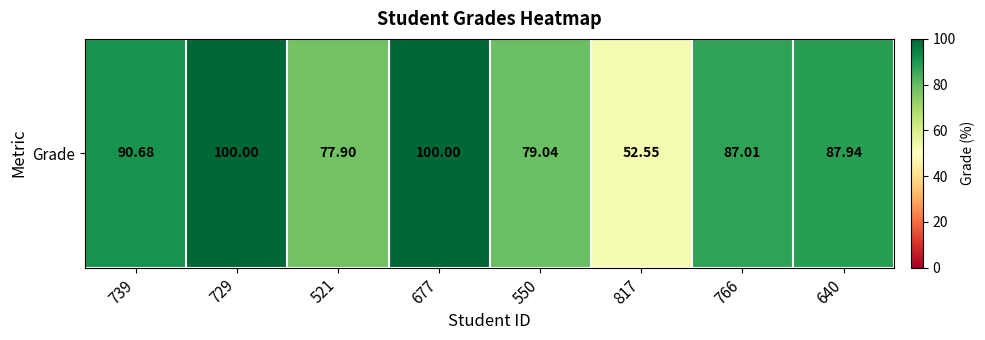

Approximately how many times larger is the value at 521 compared to 550?

1.0